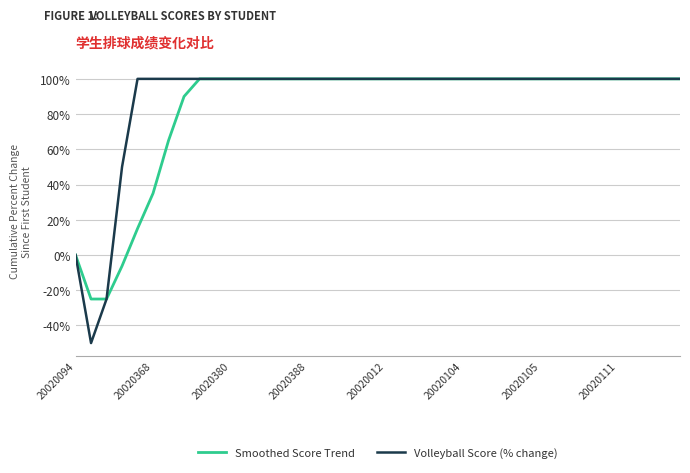

Is this an area chart (filled region under the line)?

No